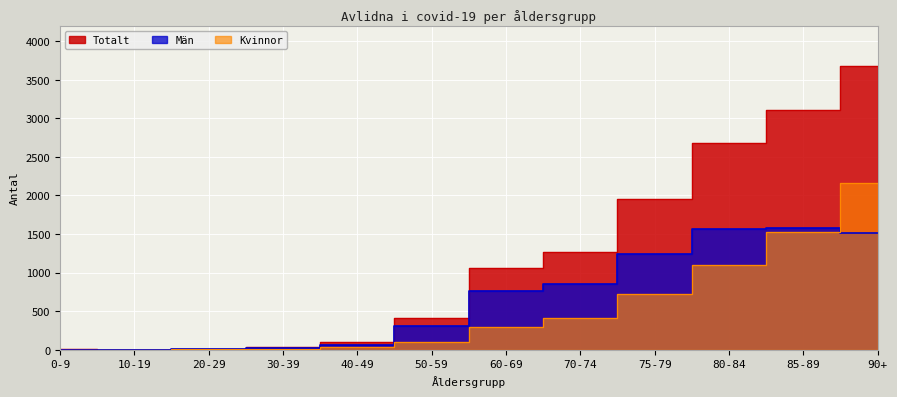

True or false: Totalt and Kvinnor cross at least once.

False